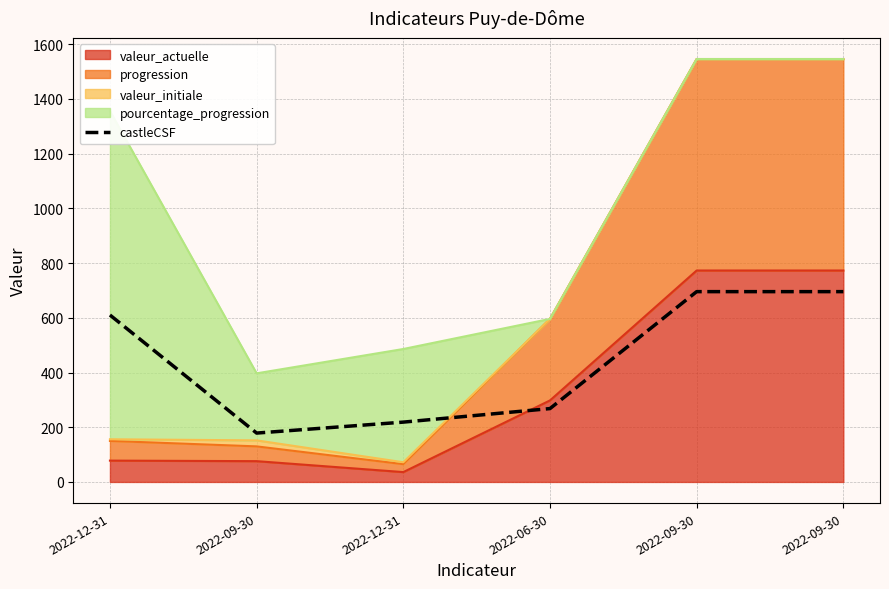

Is it true that the value at 2022-09-30 is 695.7?

True